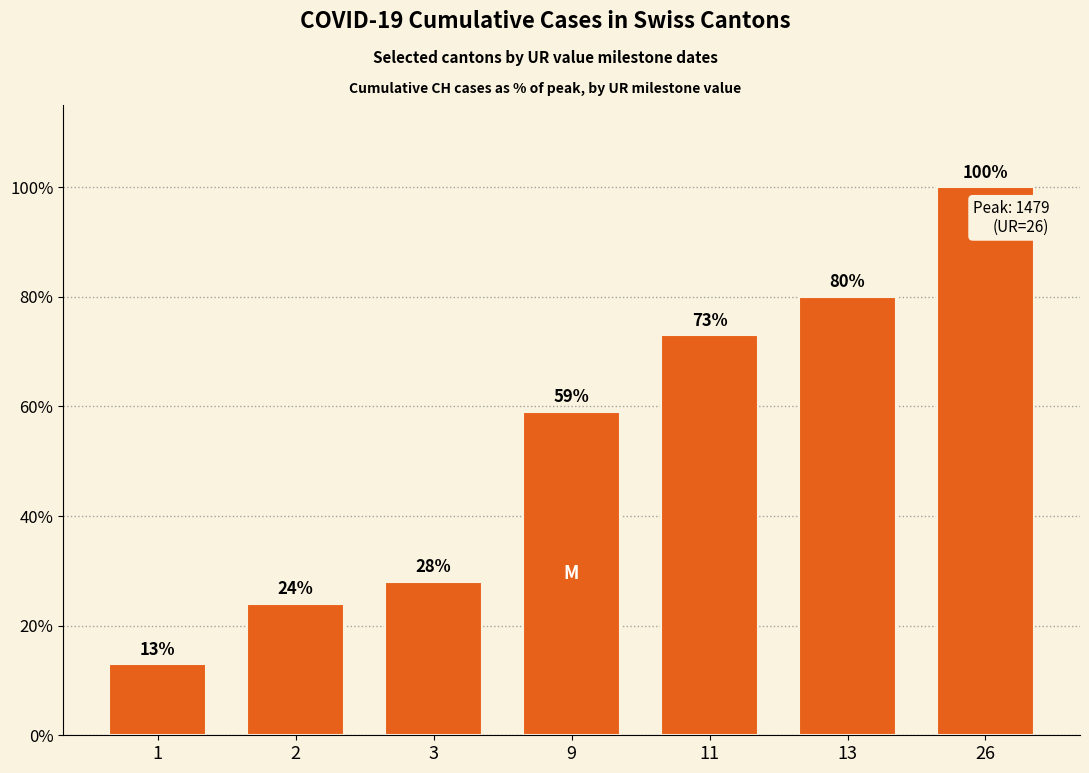

What is the average value?

54